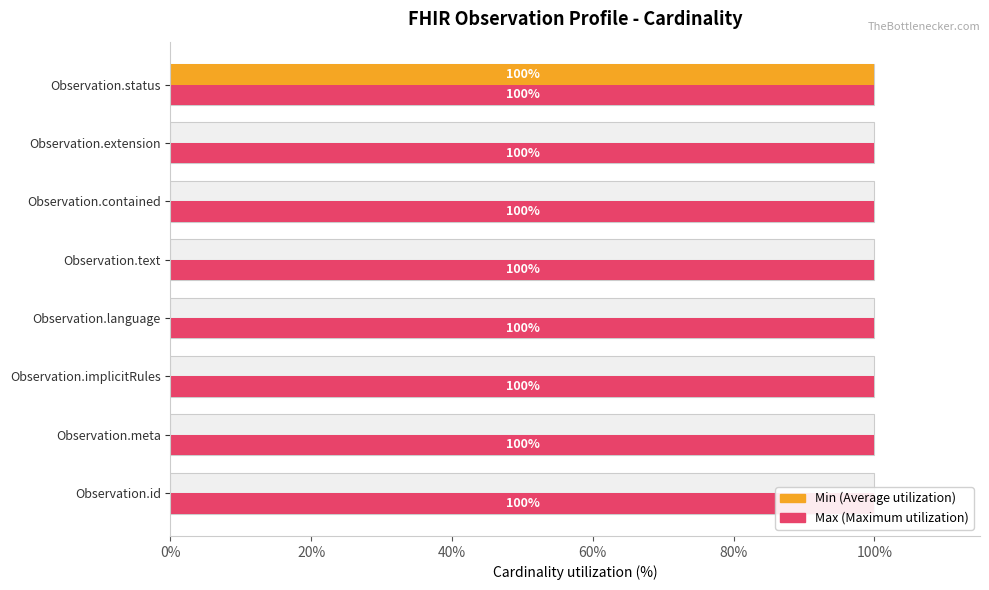

Count the number of data series in this chart.

2